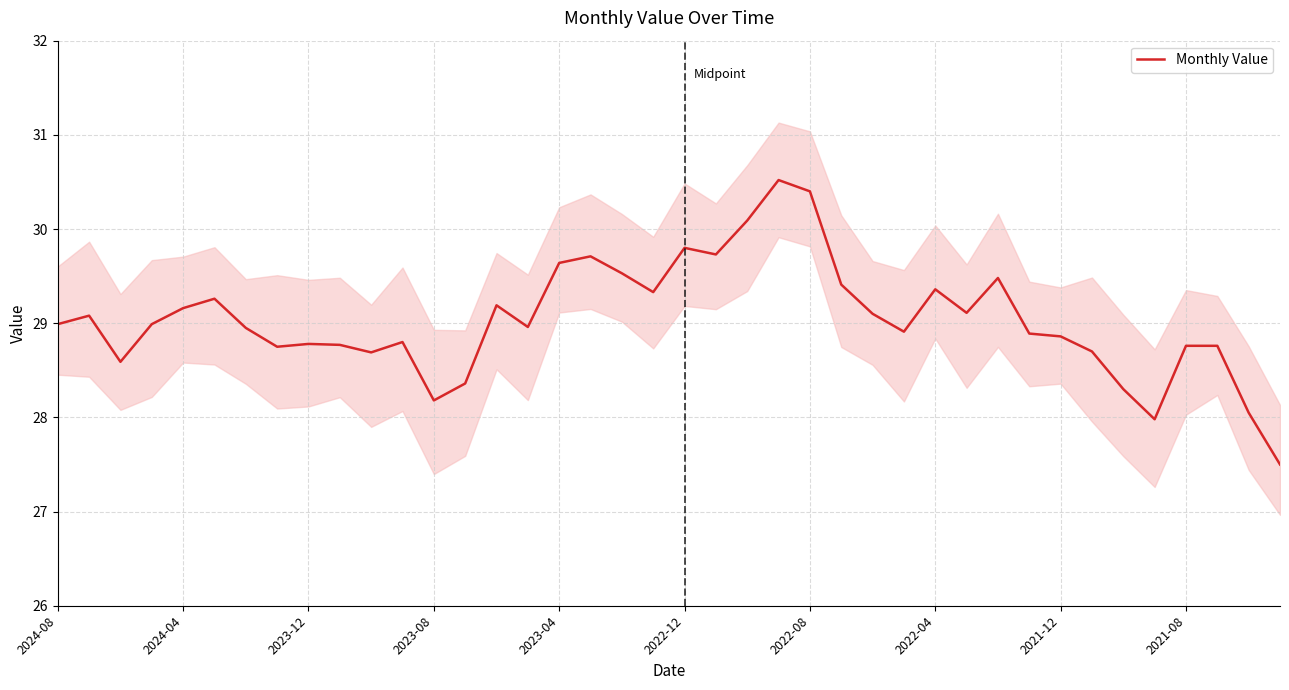

Count the number of data series in this chart.

1